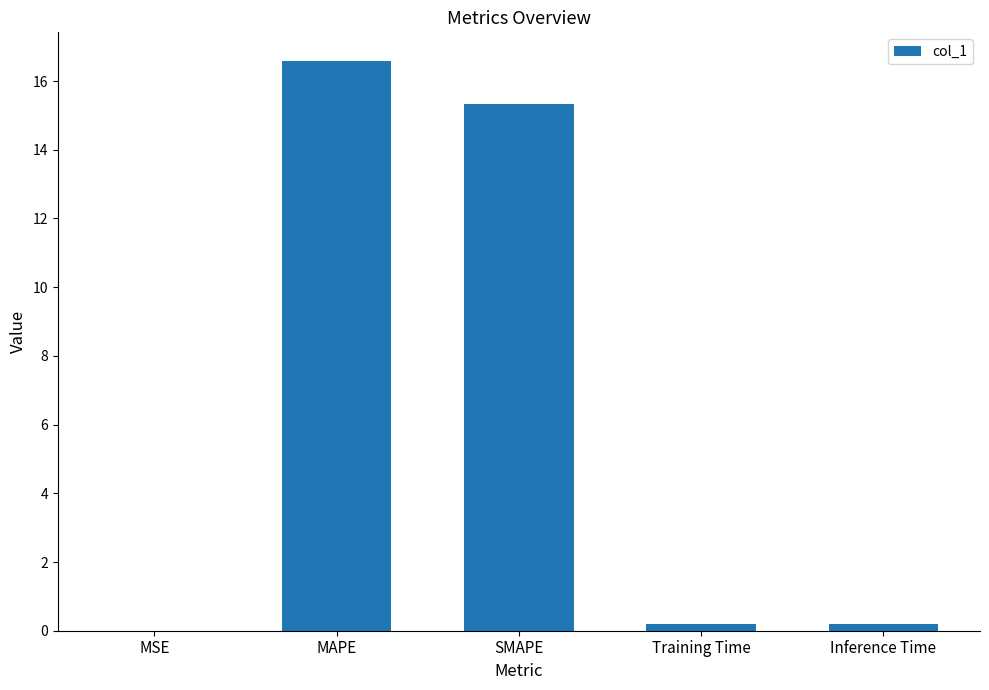

What is the sum of all values?

32.3